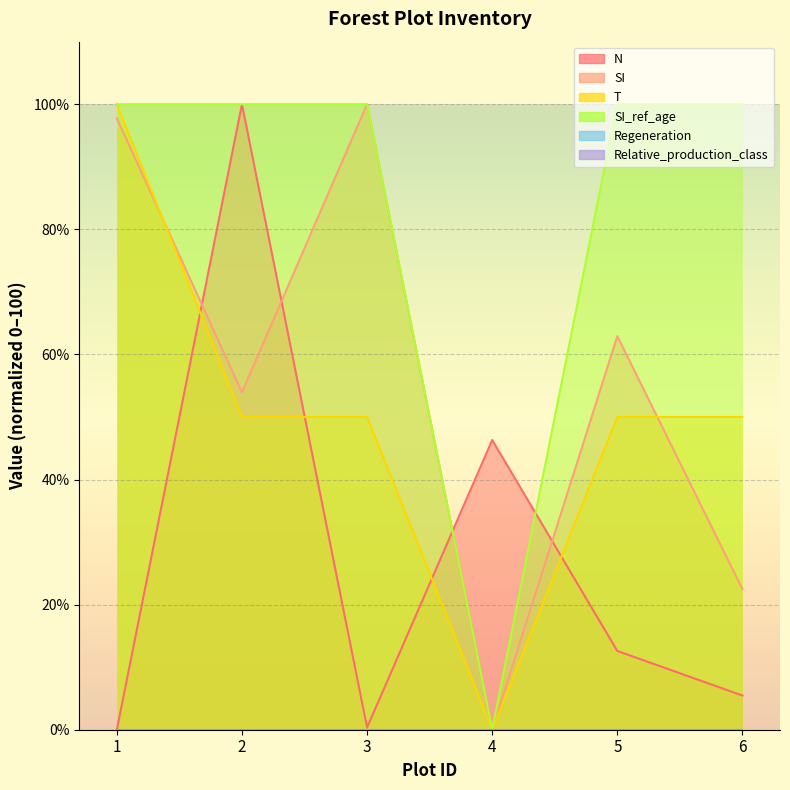

Is it true that SI_ref_age equals 167.0 at 6?

False